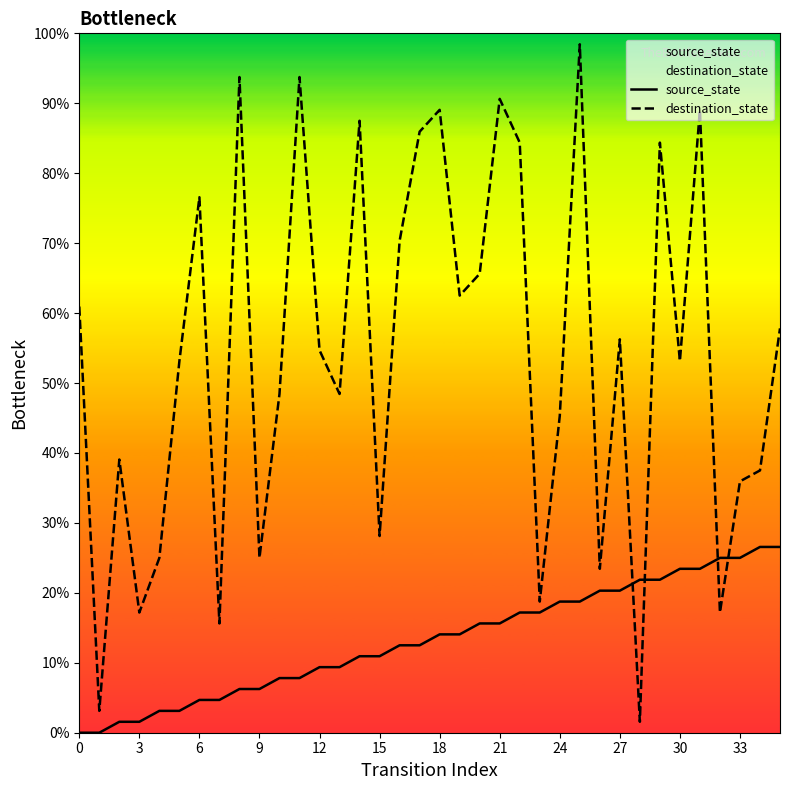

What is the lowest value of the destination_state series?

1.6